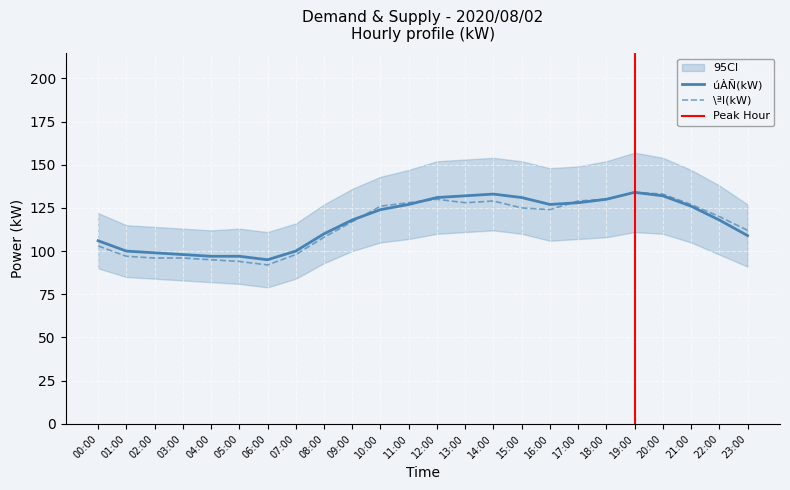

Is the value of úÀÑ(kW) at 01:00 greater than the value of \ªl(kW) at 04:00?

Yes